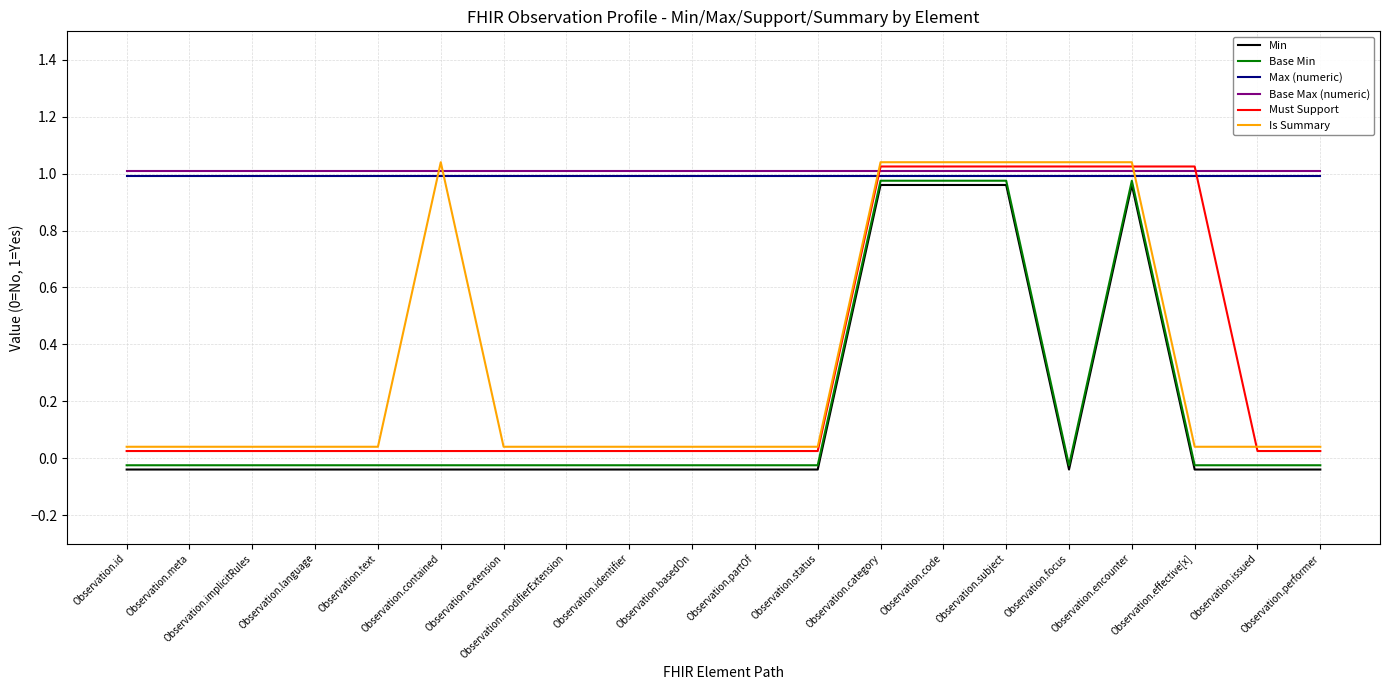

True or false: Is Summary and Min intersect in this chart.

False